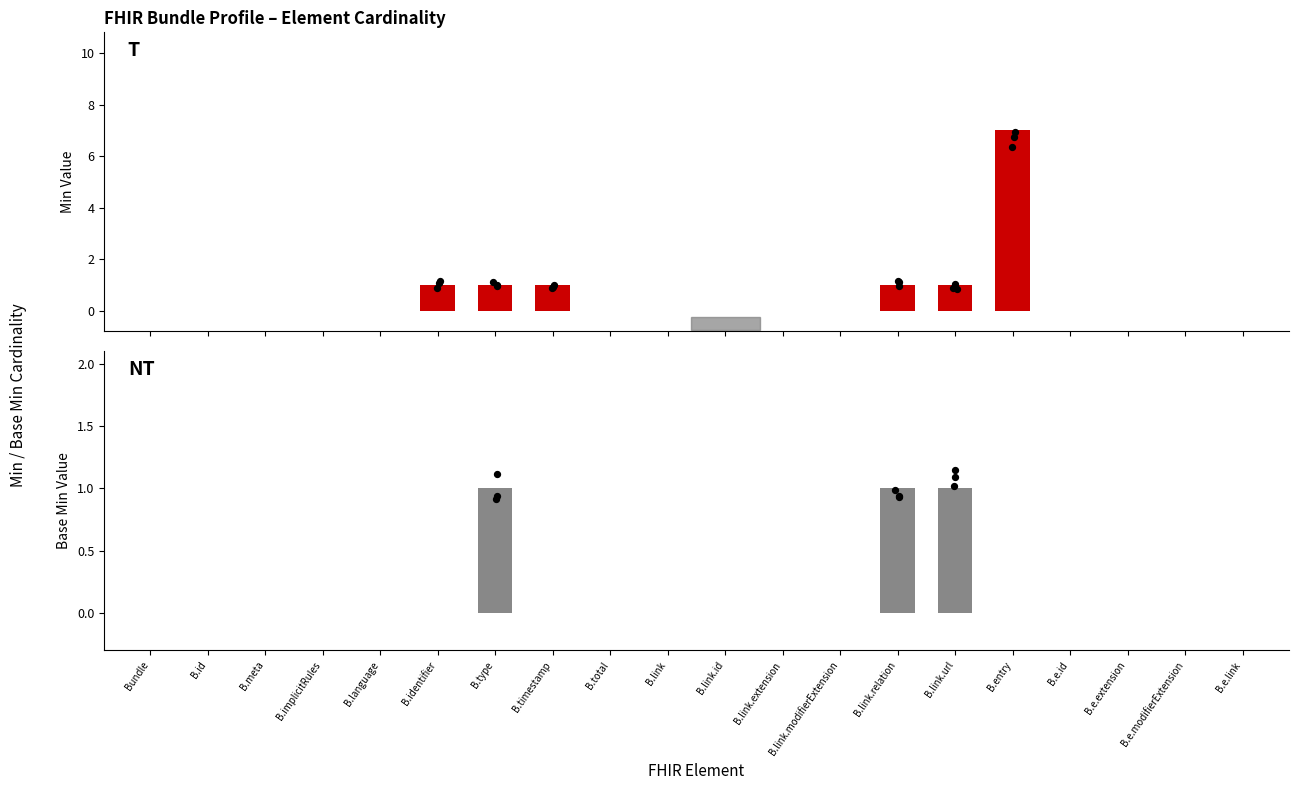

What is the total value across all series at B.type?

2